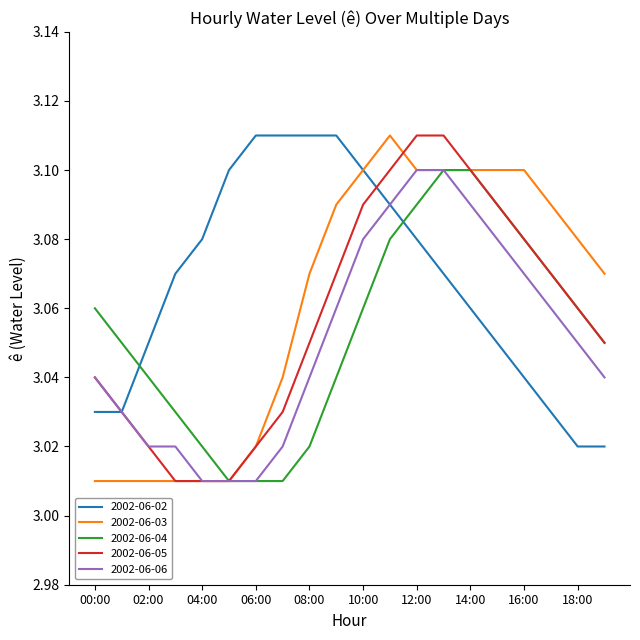

After their last crossing, which series has the higher values: 2002-06-04 or 2002-06-02?

2002-06-04